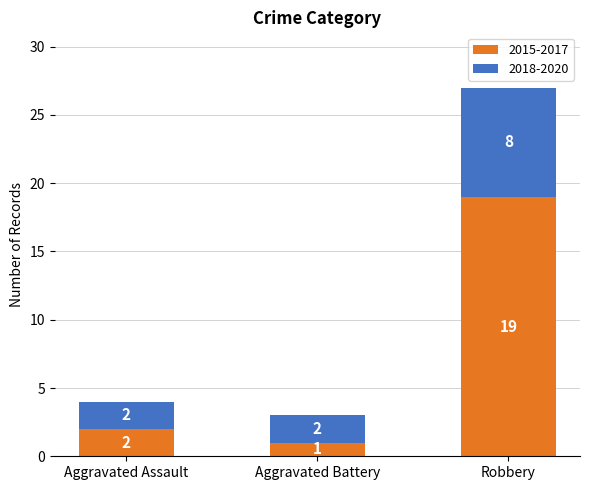

Where is 2015-2017 nearest to the value 10?

Aggravated Assault